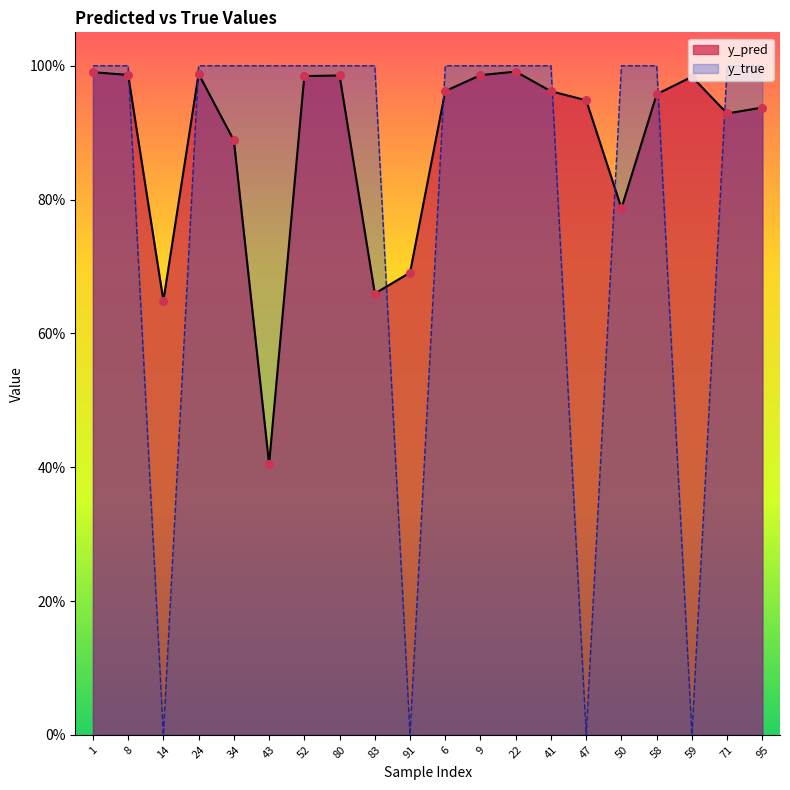

At how many categories does at least one series exceed 0?

20